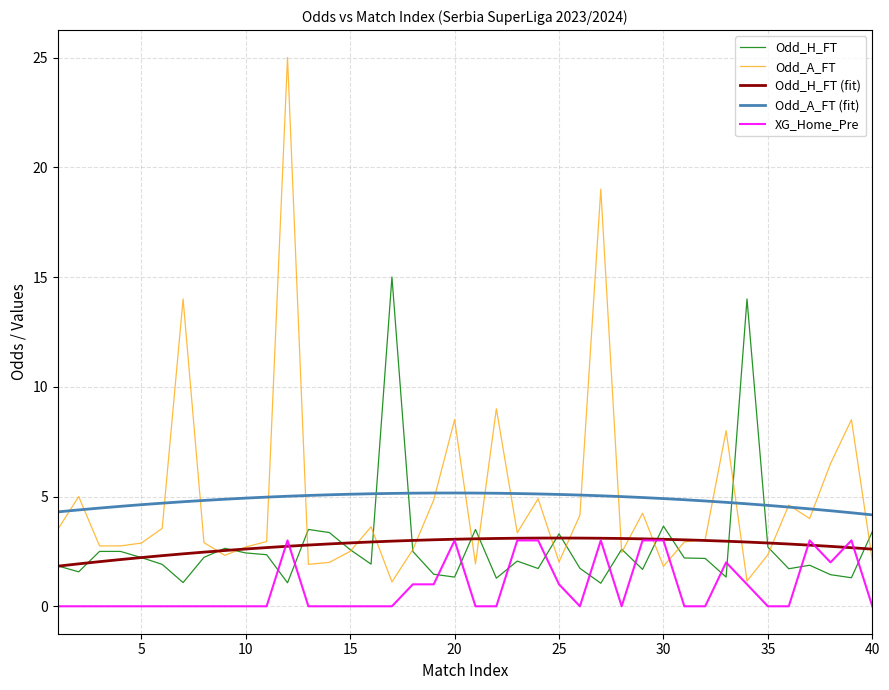

What is the lowest value of the Odd_A_FT (fit) series?

4.2